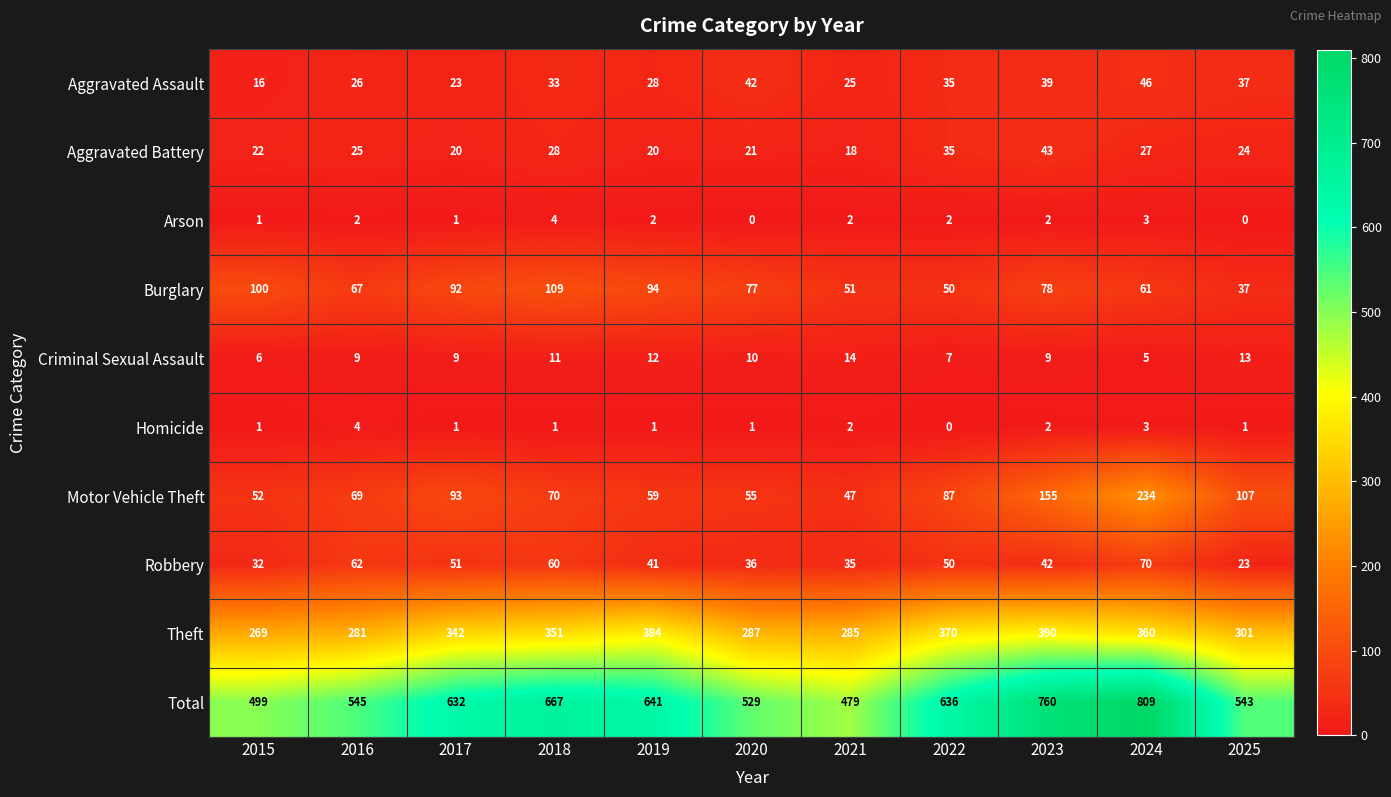

Where is Burglary nearest to the value 73?

2020